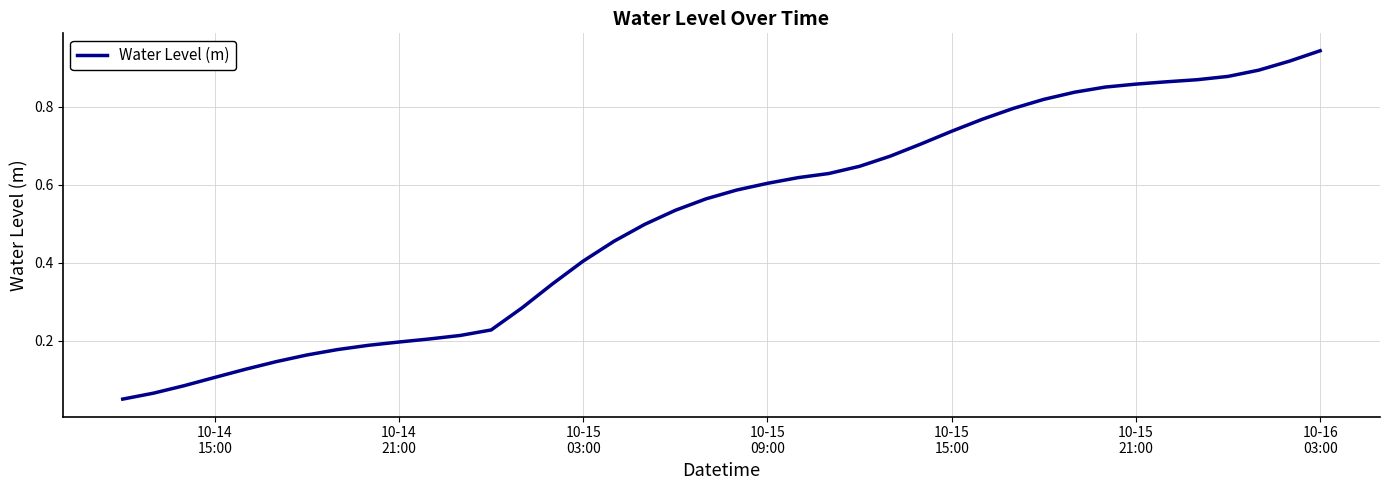

How many lines are shown in the chart?

1